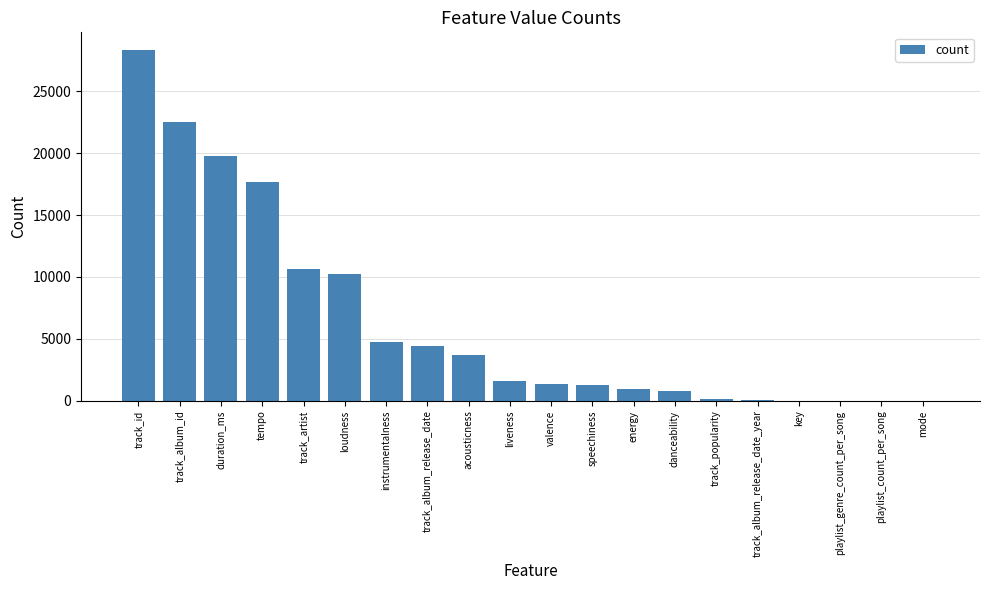

Which category has the highest value across all series?

track_id